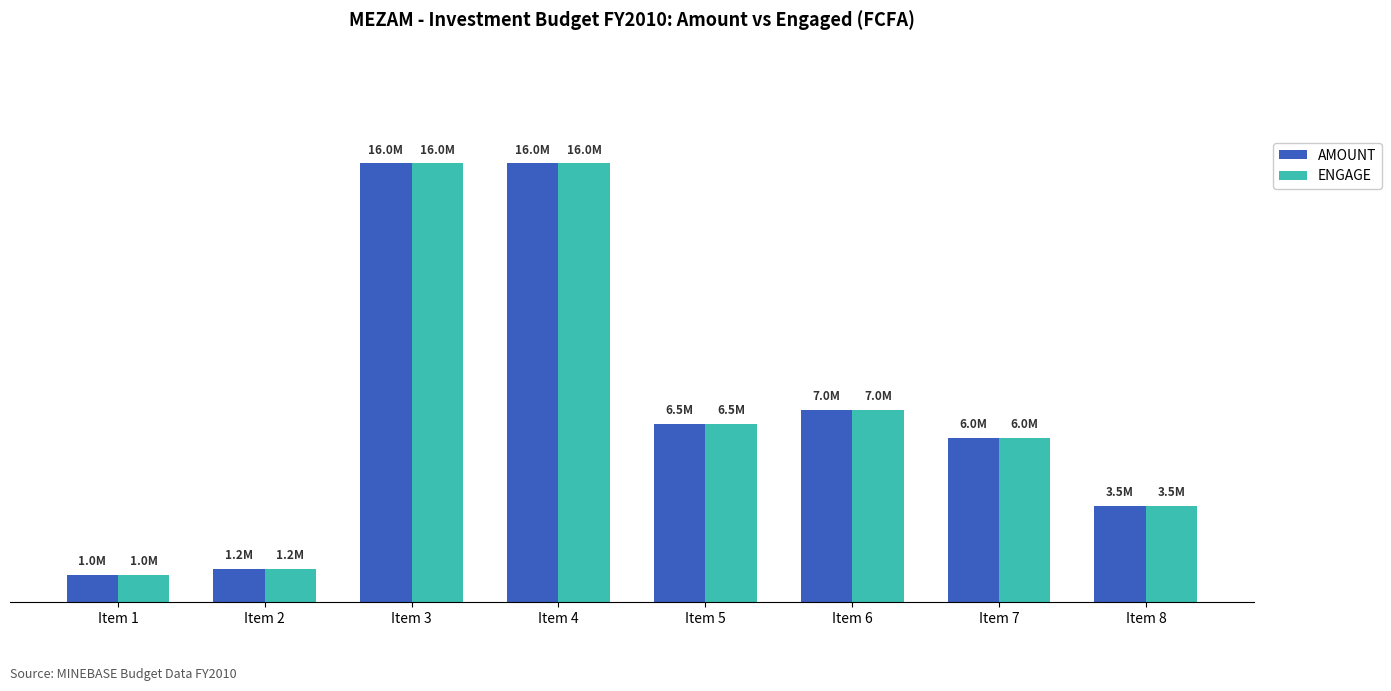

Read the AMOUNT value at Item 5.

6500000